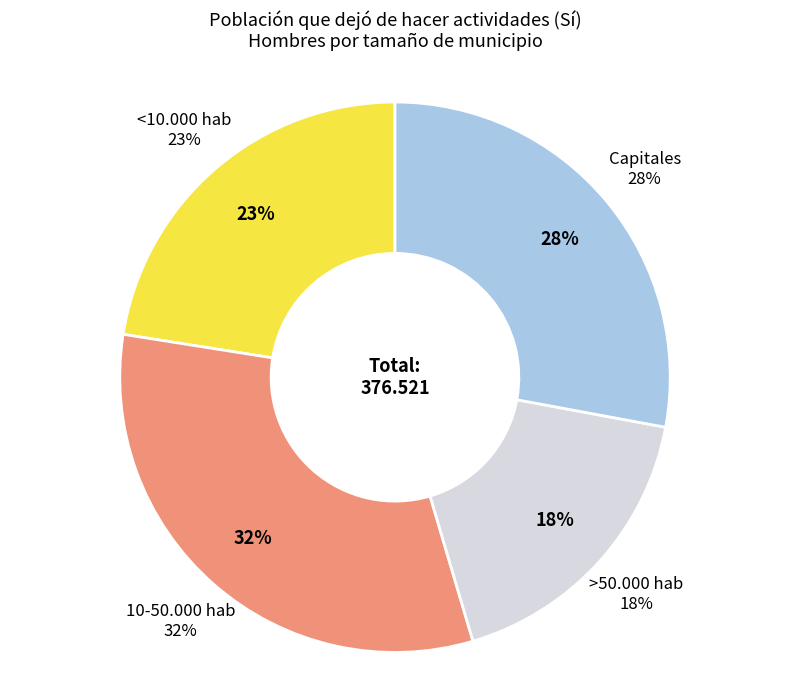

What is the change in value from 10-50.000 hab to Capitales?

-15653